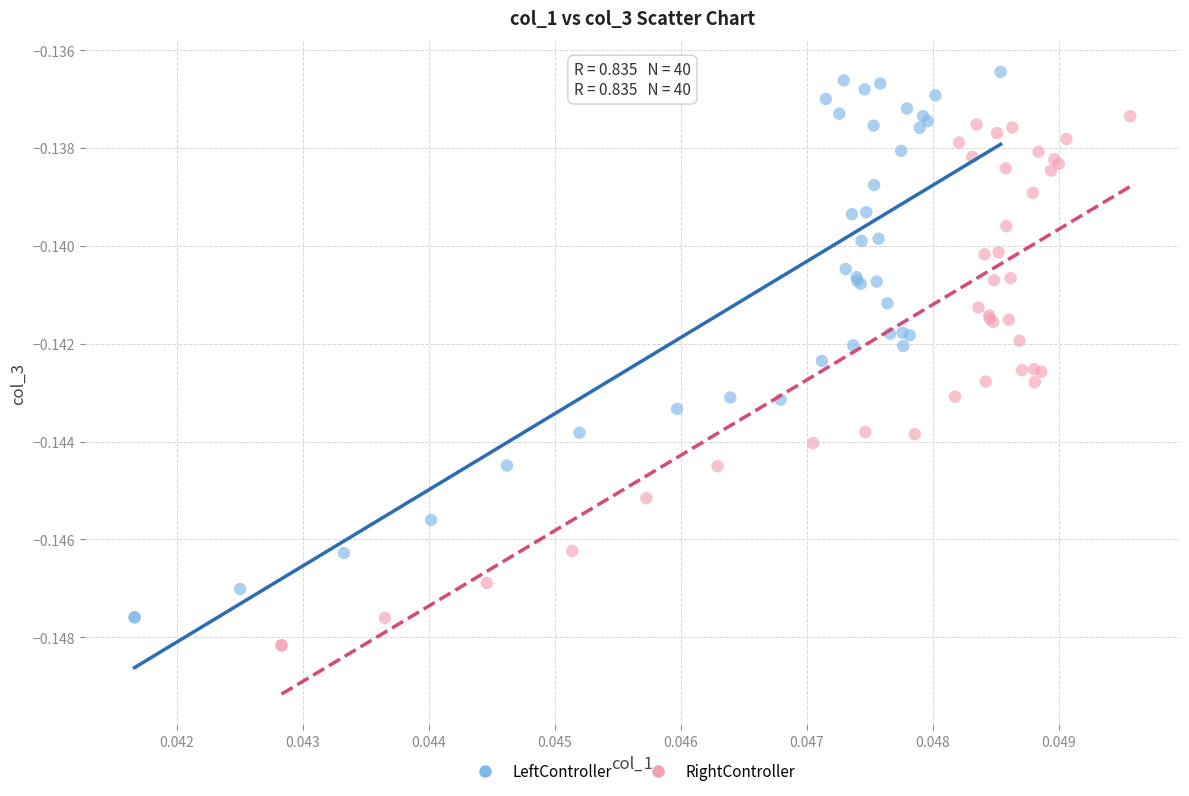

Which series contains the highest Y value?

LeftController